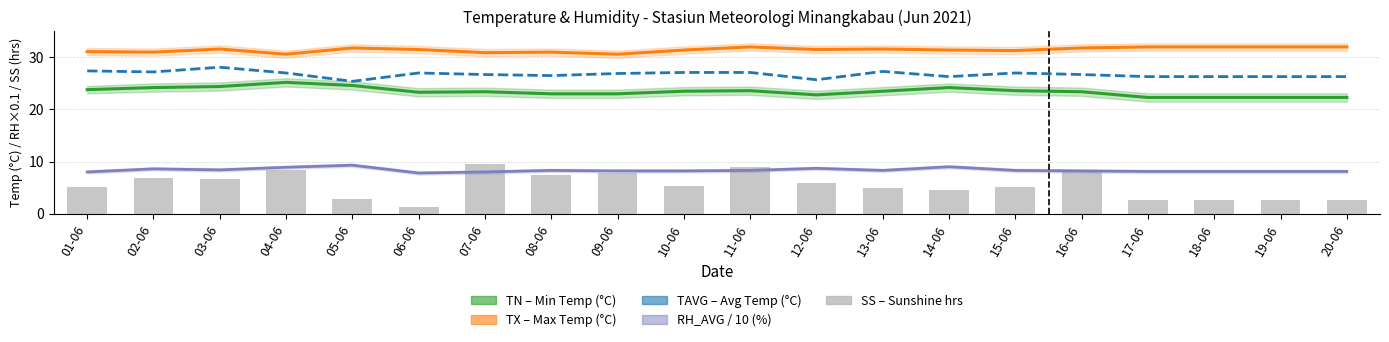

What is the approximate value of TAVG (Avg Temp °C) at 14-06?

26.3